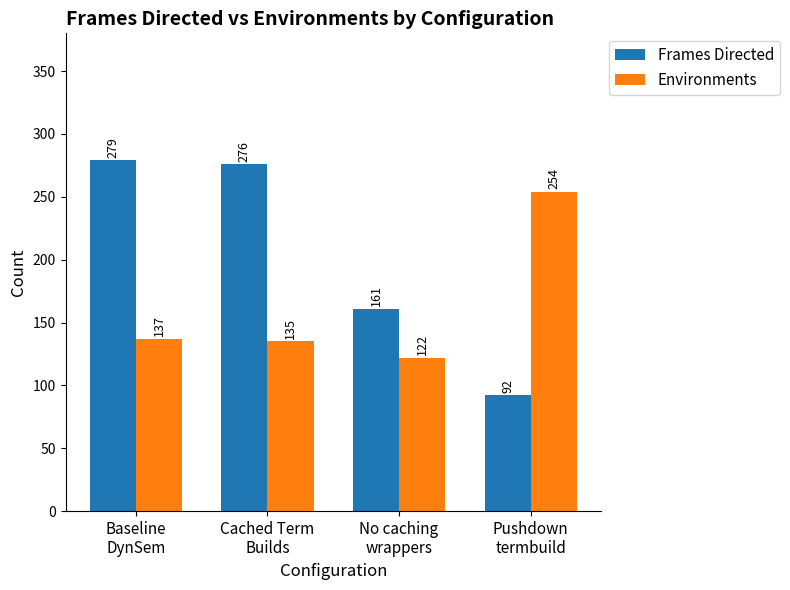

Count the number of categories in the chart.

4